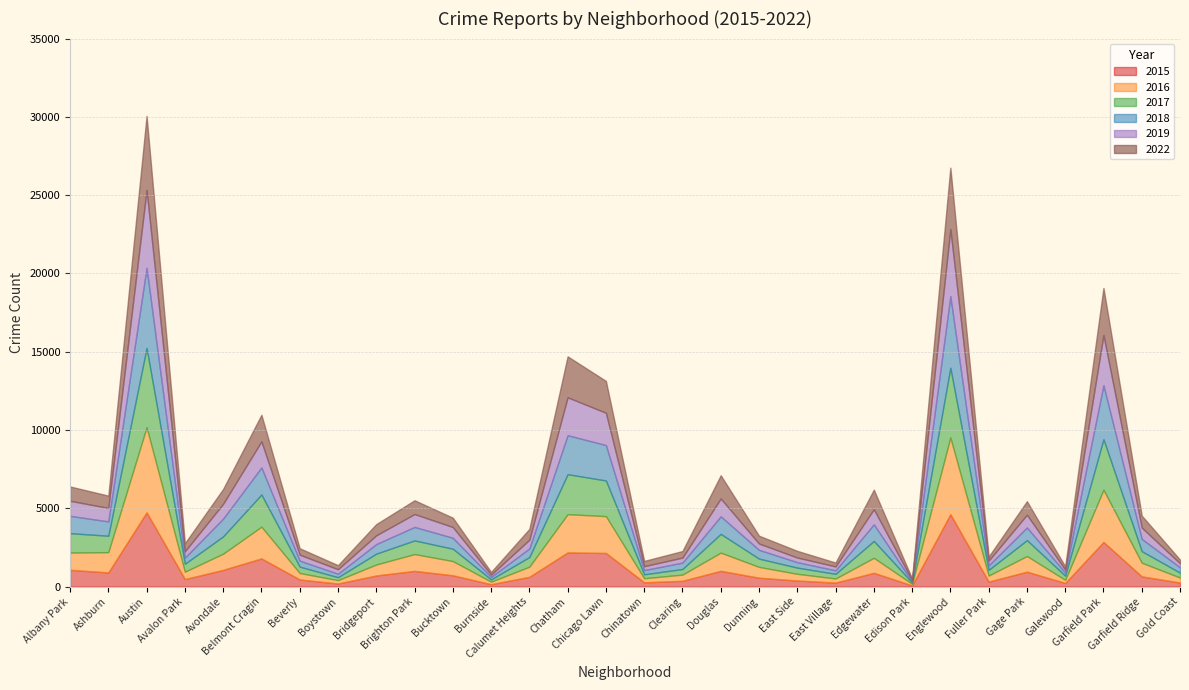

What is the sum of the 2022 values at Galewood and Albany Park?

1121